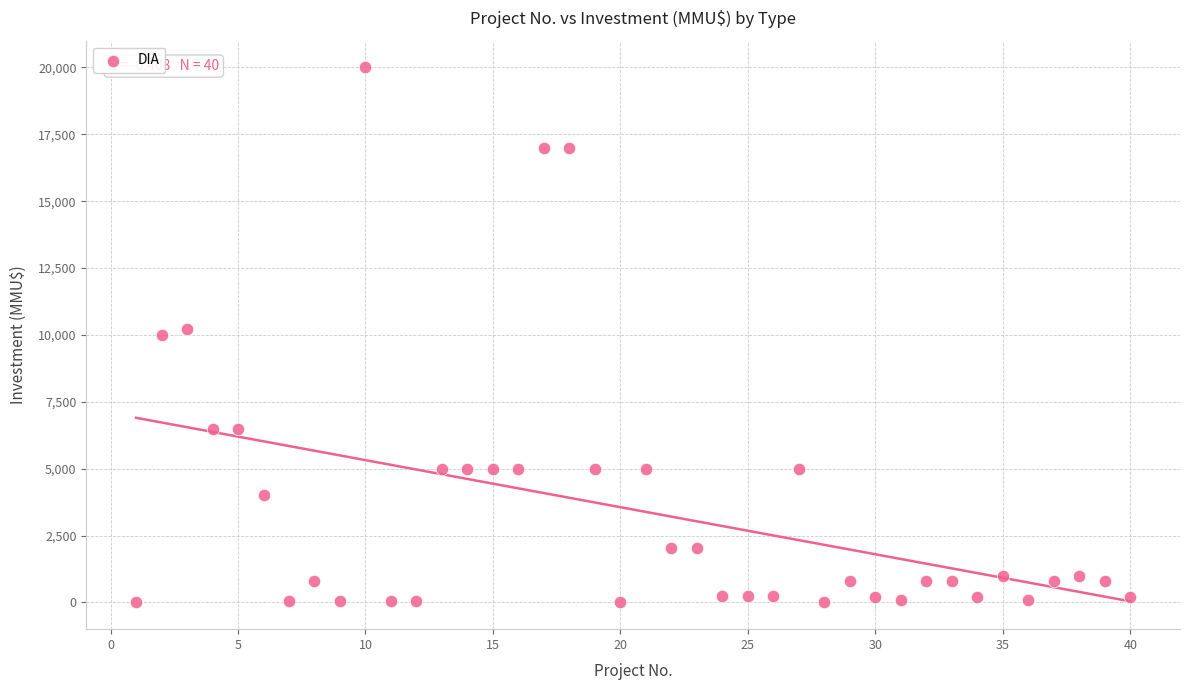

What is the range of X values (max minus min)?

39